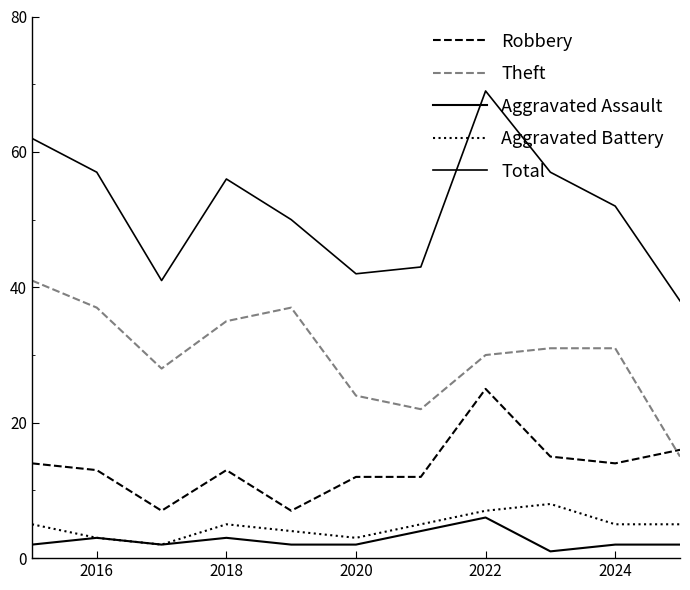

How many lines are shown in the chart?

5